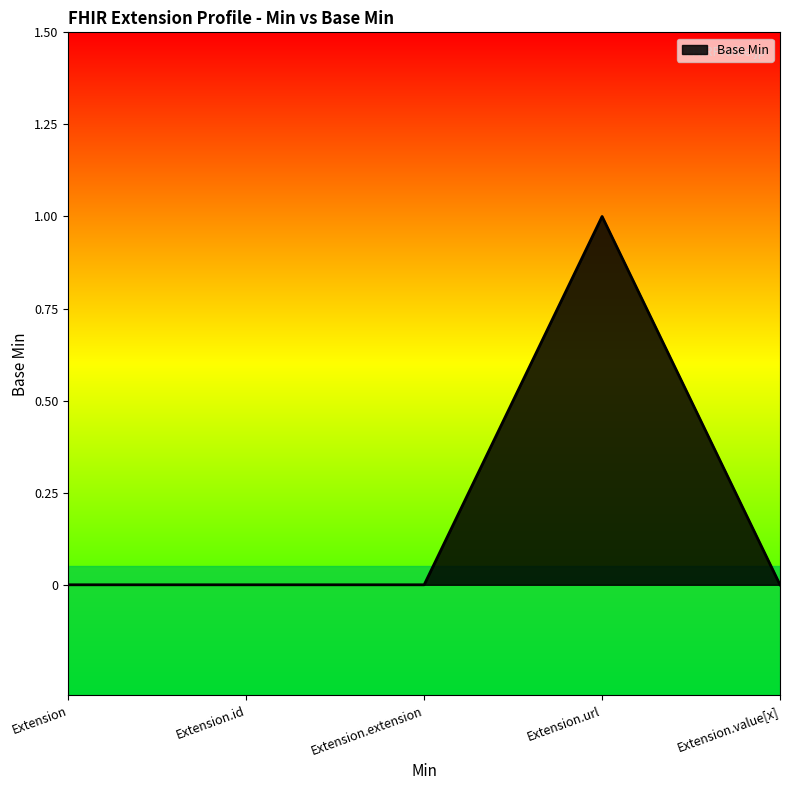

Reading left to right, what are all the values shown in this chart?

0	0	0	1	0